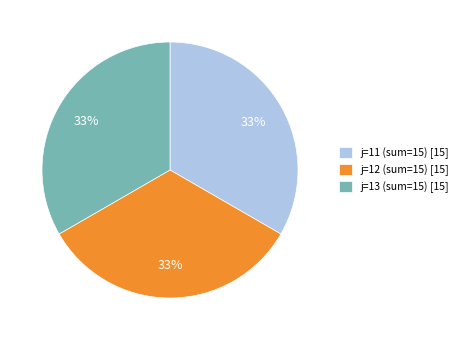

True or false: j=13 (sum=15) [15] accounts for 23% of the total.

False